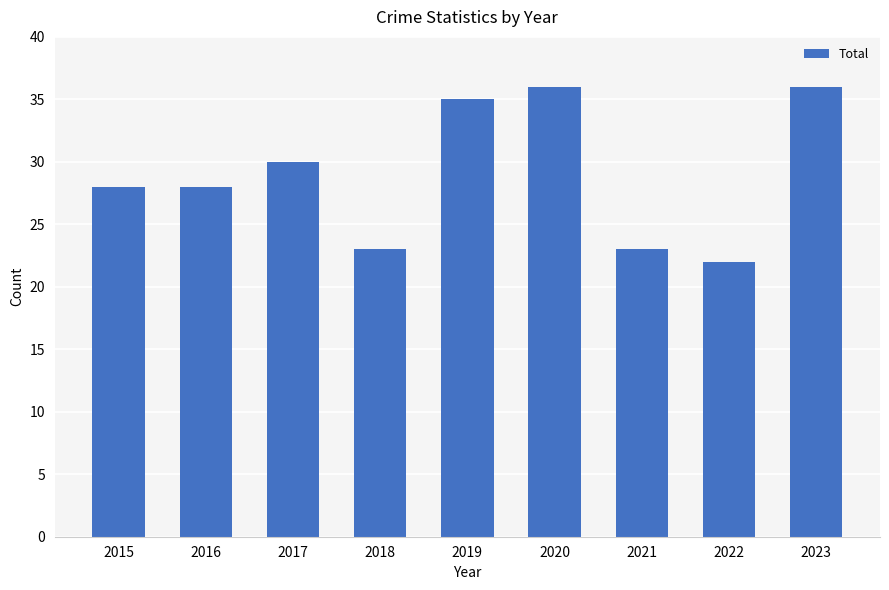

Reading left to right, transcribe all the data shown in this chart.

2015=28	2016=28	2017=30	2018=23	2019=35	2020=36	2021=23	2022=22	2023=36